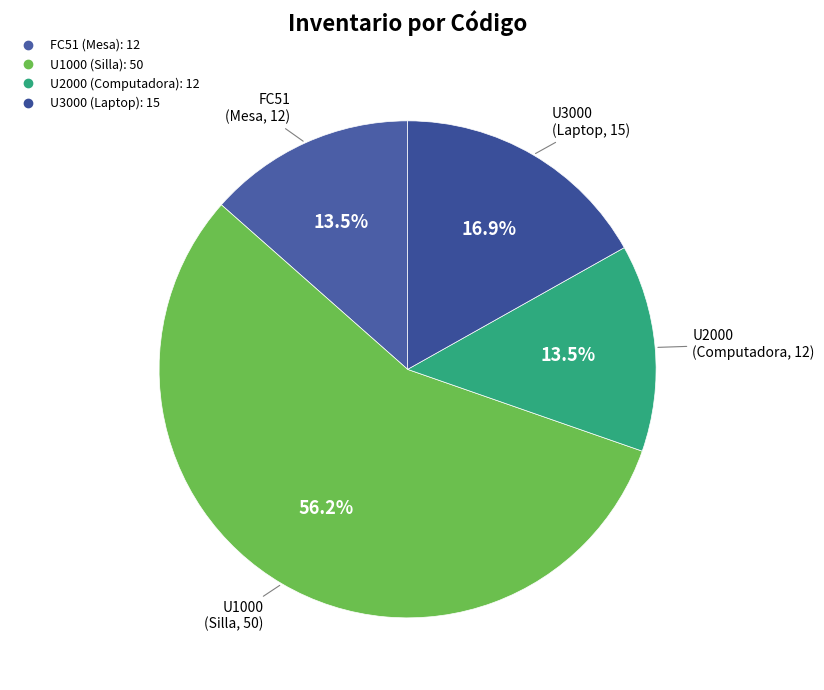

Count the number of slices in the pie.

4